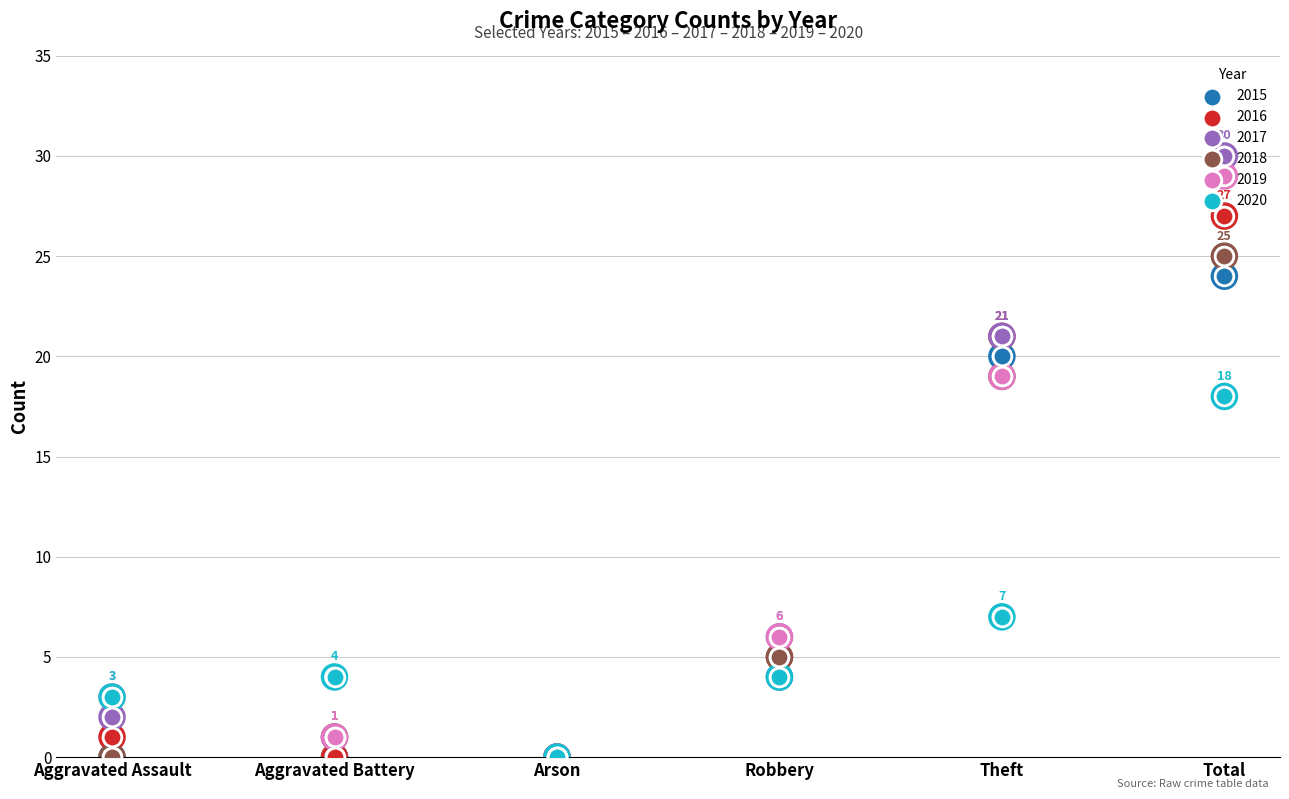

At how many categories does at least one series exceed 12?

2